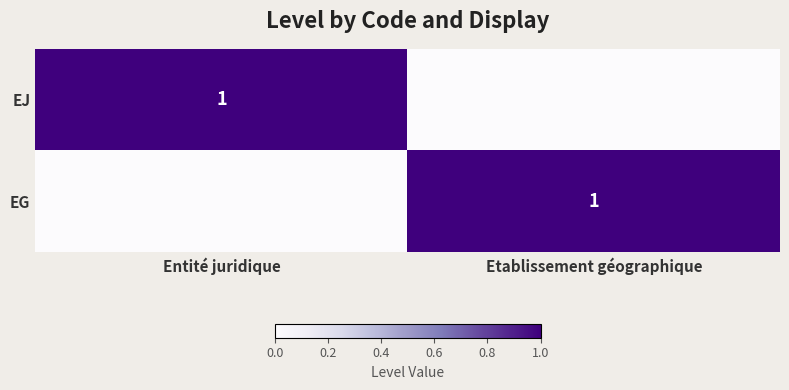

The EG series shows 2 at Etablissement géographique. True or false?

False